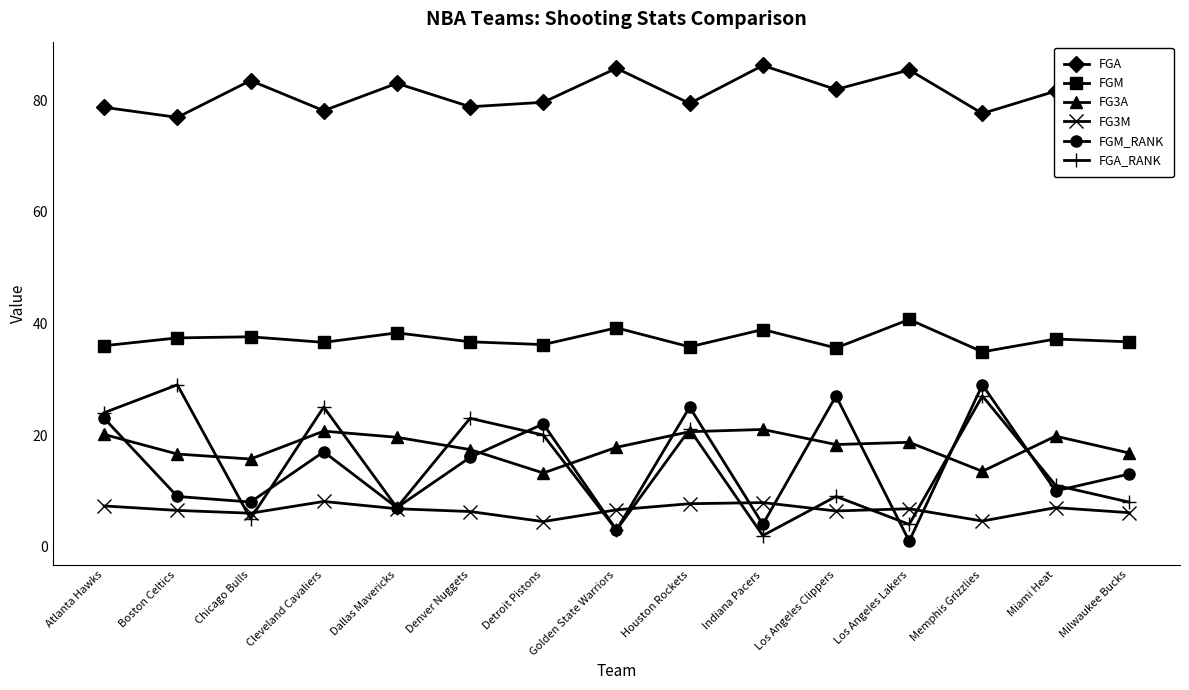

What is the value of the FGM_RANK point at the 10th from the left?

4.0